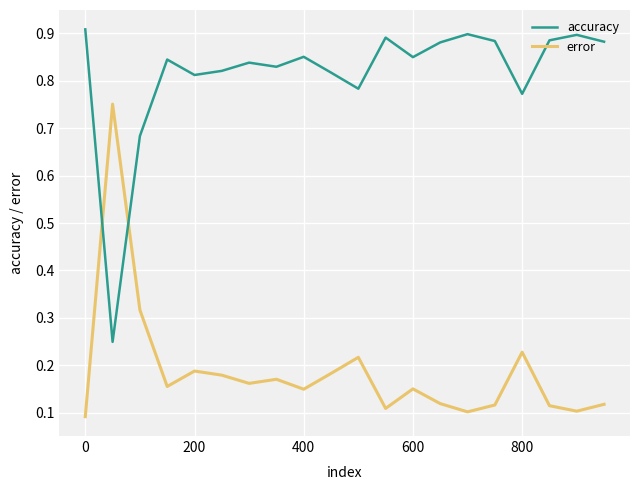

How many interior local peaks does the accuracy series have?

6